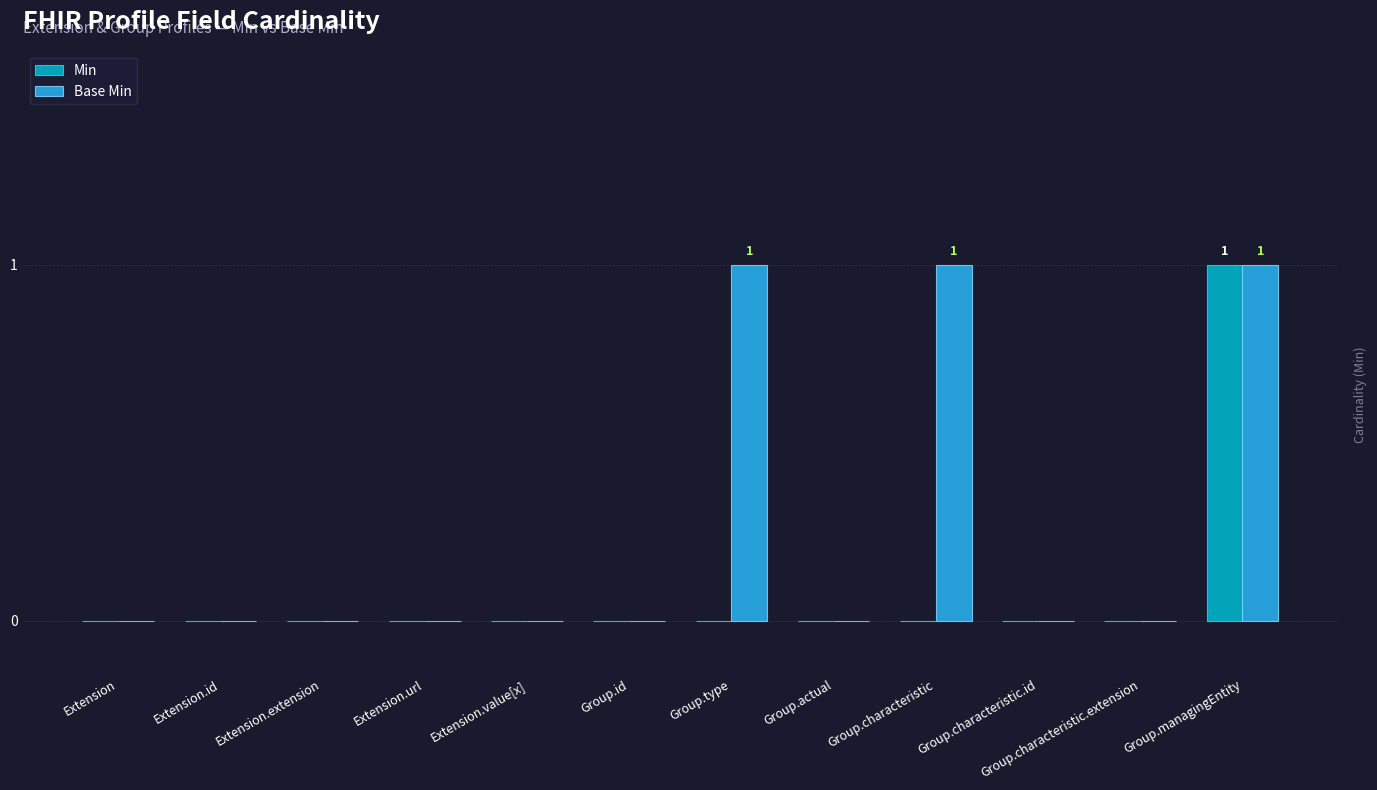

At which category is the sum across all series the highest?

Group.managingEntity